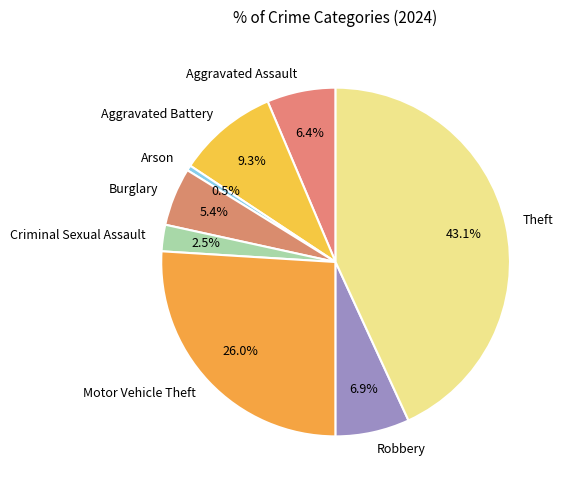

Combined, do Aggravated Assault and Arson account for over 50%?

No